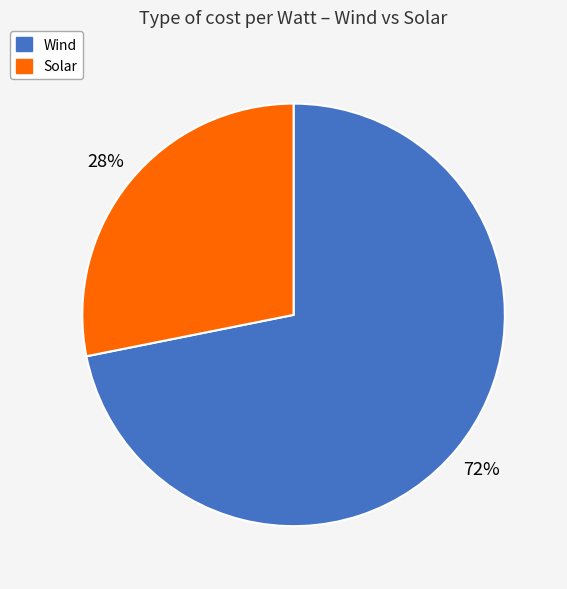

Does any single category account for the majority?

Yes